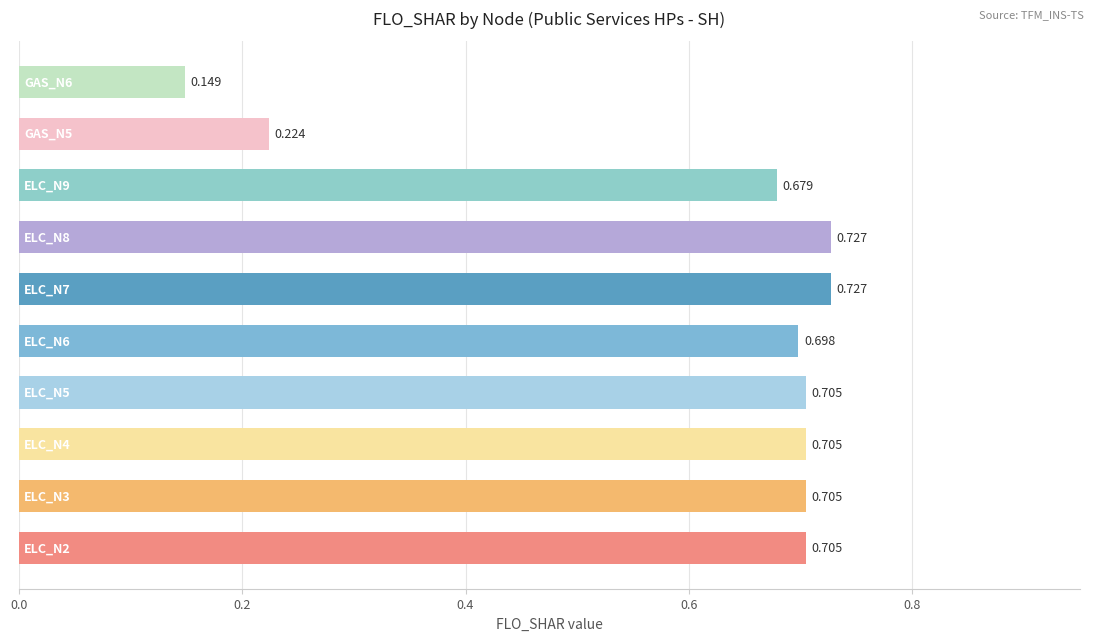

Count the number of data series in this chart.

1